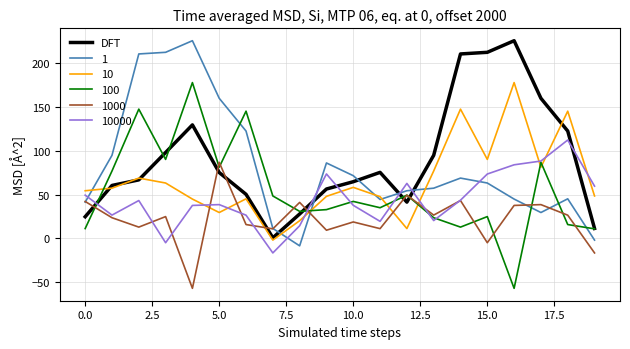

What is the smallest value displayed?

-56.7